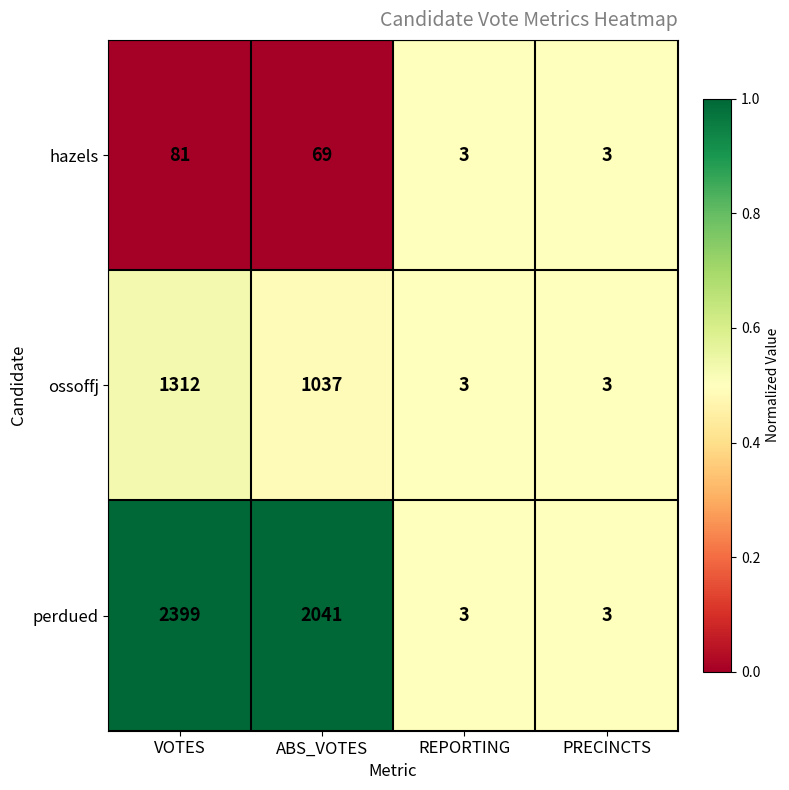

How many perdued values are between 3 and 2399?

4